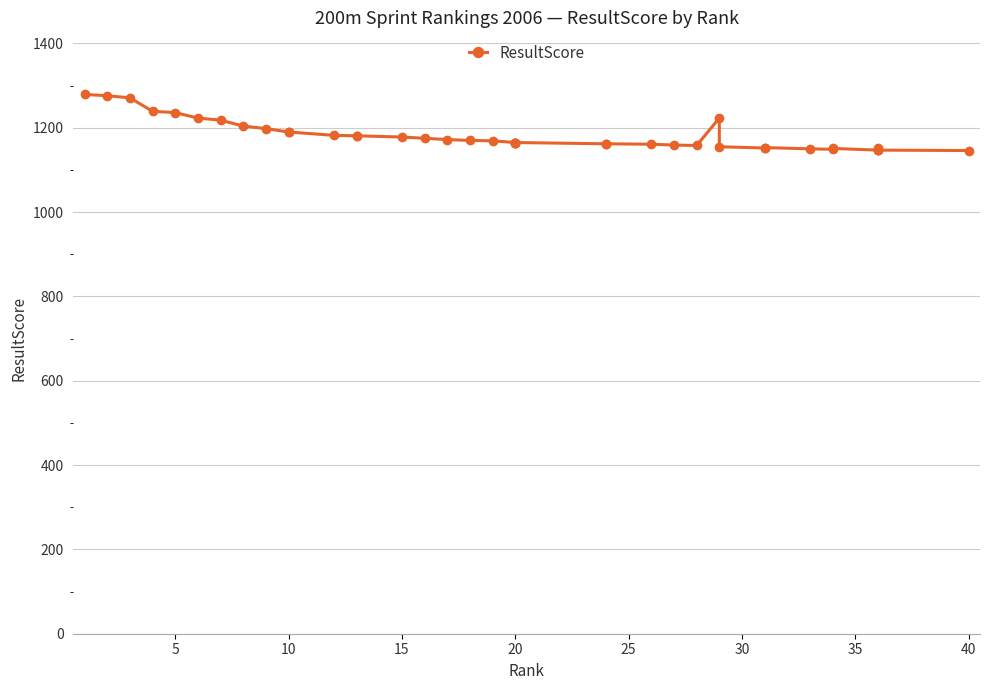

How many lines are shown in the chart?

1